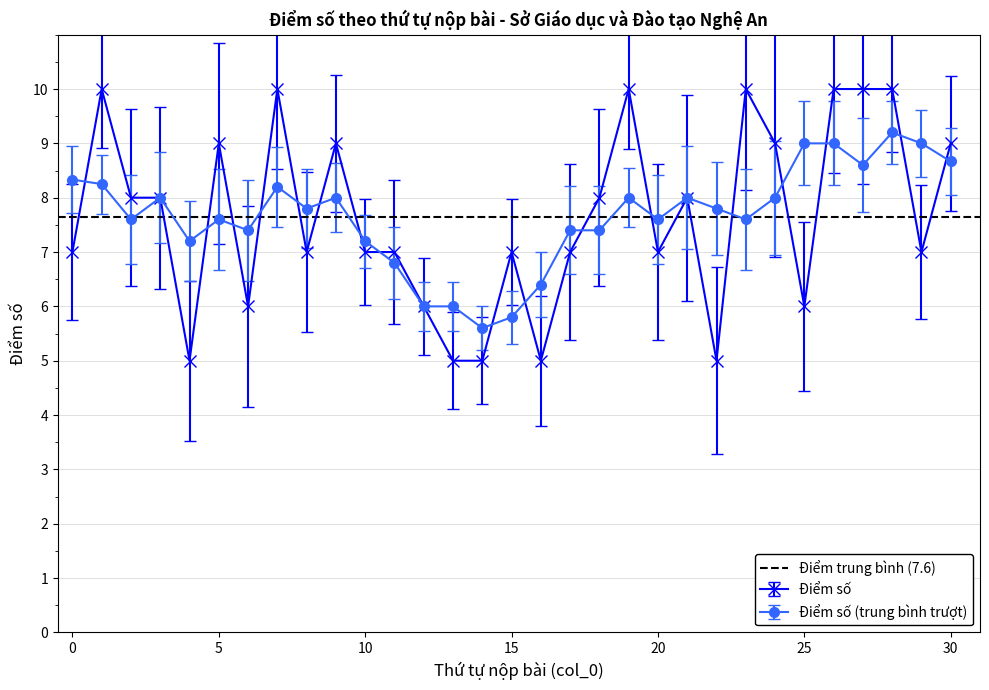

Reading left to right, list all the values displayed in this chart.

7	10	8	8	5	9	6	10	7	9	7	7	6	5	5	7	5	7	8	10	7	8	5	10	9	6	10	10	10	7	9